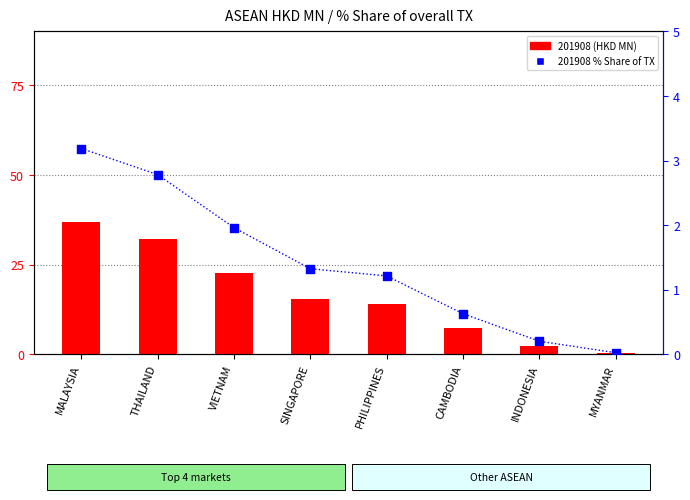

What are all the series names shown in the legend?

201908 (HKD MN), 201908 % Share of TX